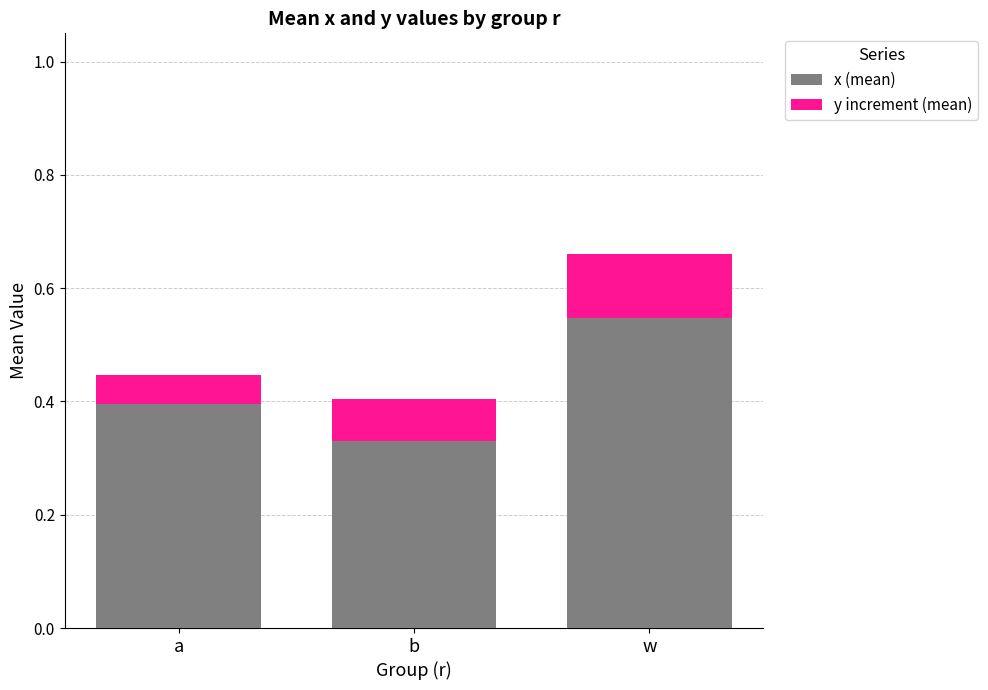

What is the total value across all series at w?

0.7